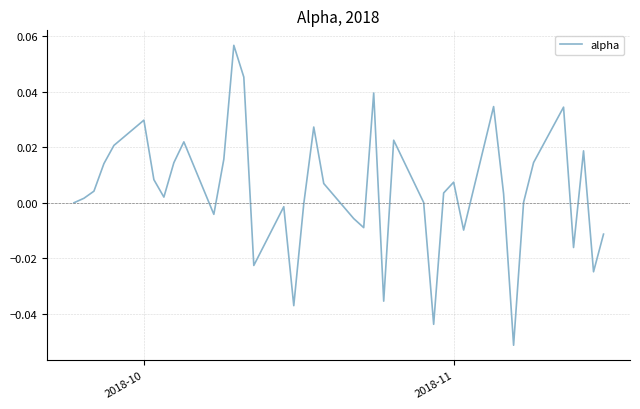

Is this an area chart (filled region under the line)?

No